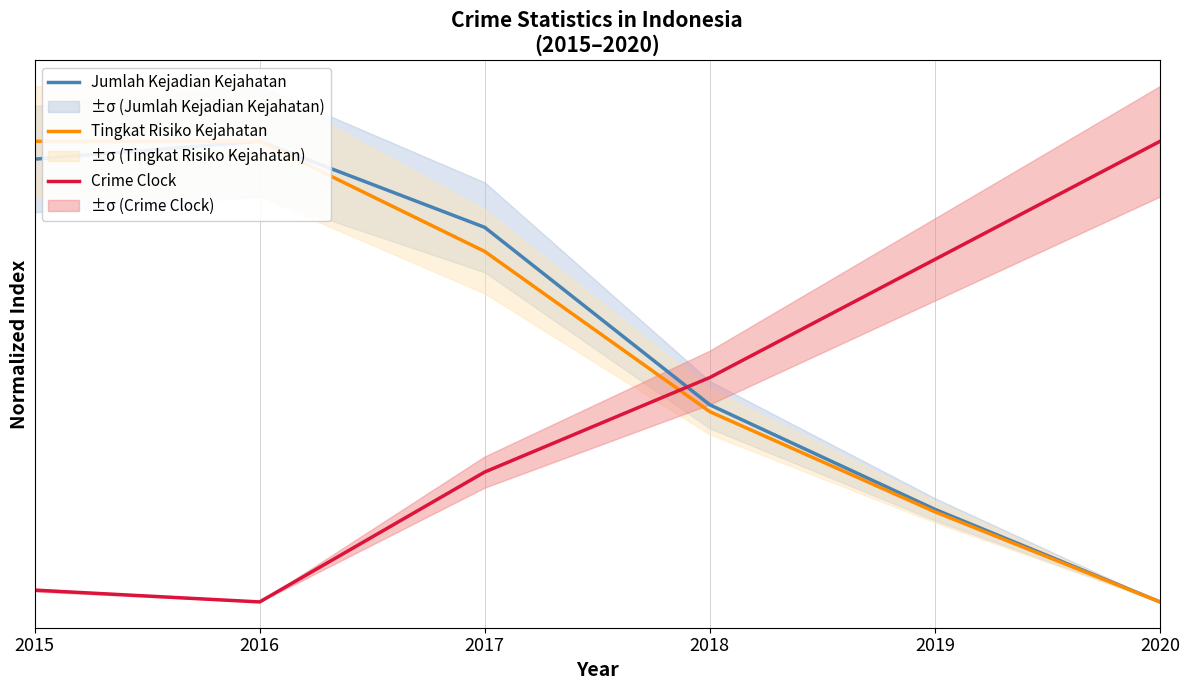

List the labels in order of Crime Clock value, smallest first.

2016, 2015, 2017, 2018, 2019, 2020